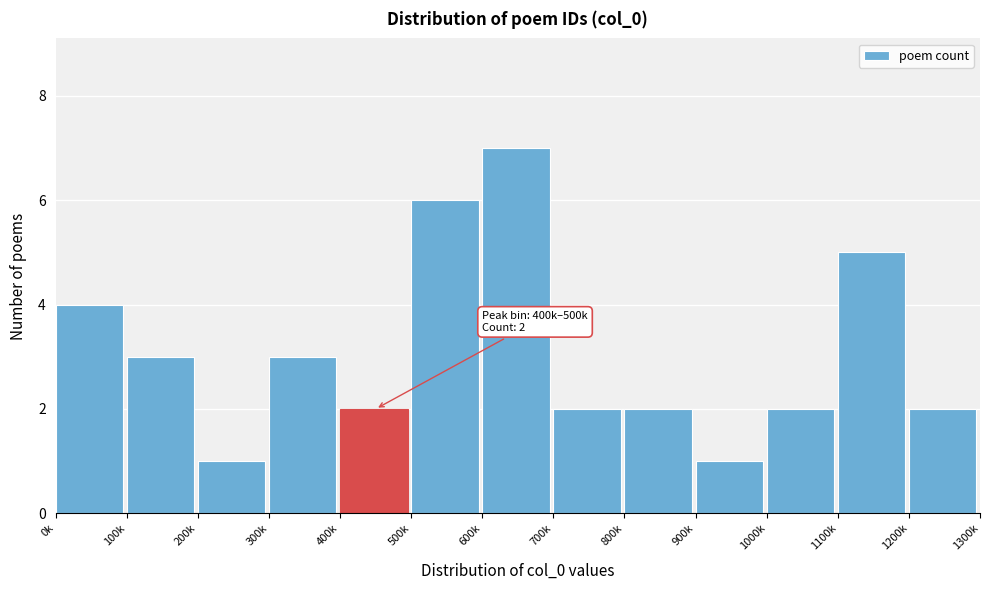

Reading left to right, list all the values displayed in this chart.

4	3	1	3	2	6	7	2	2	1	2	5	2